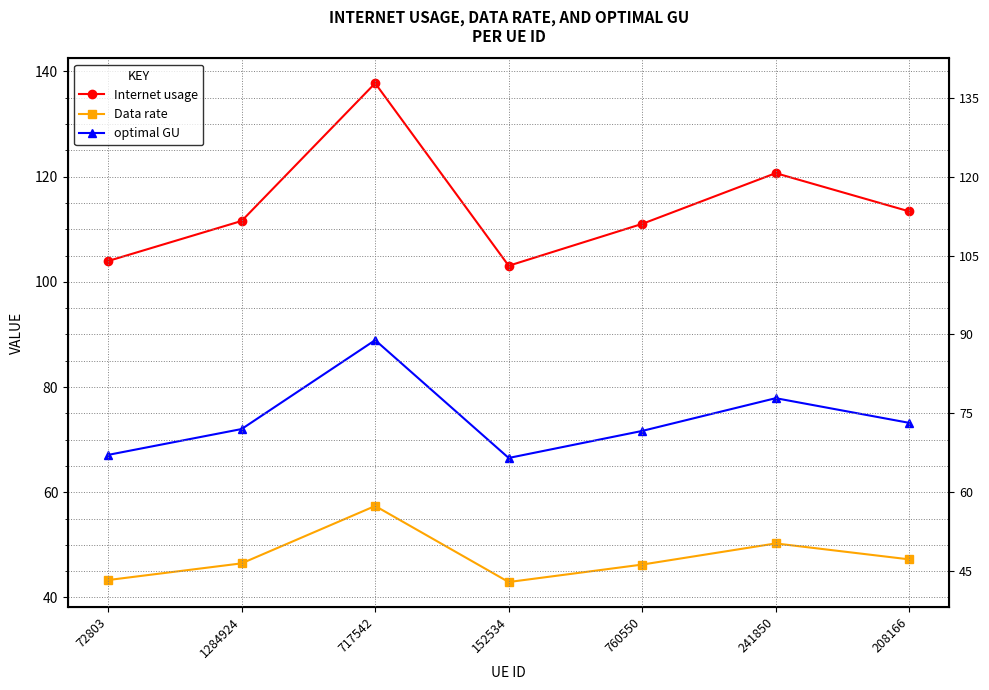

Where is the first local maximum for Internet usage?

717542